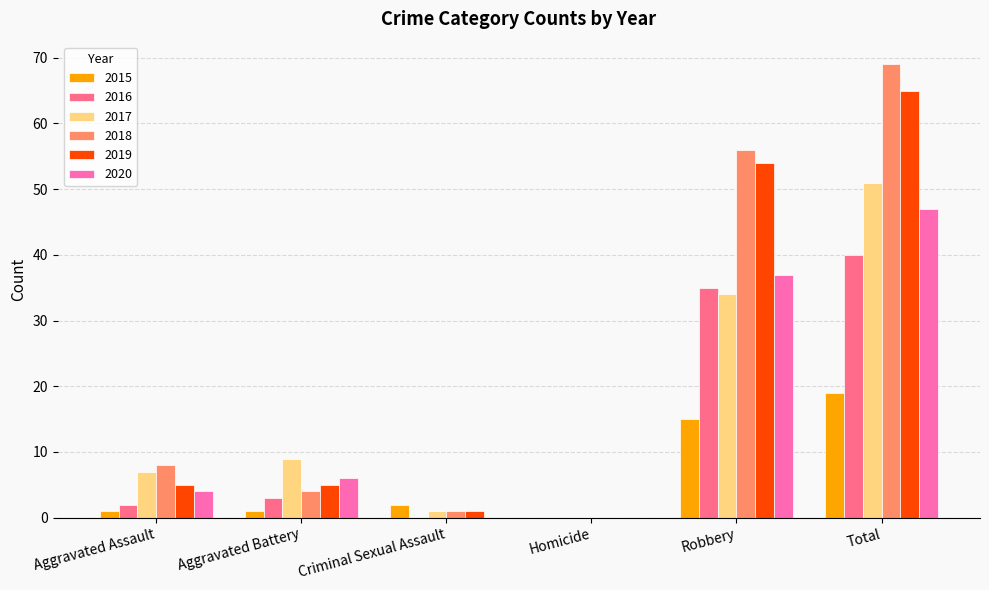

True or false: 2020 has a value of 6 at Aggravated Battery.

True